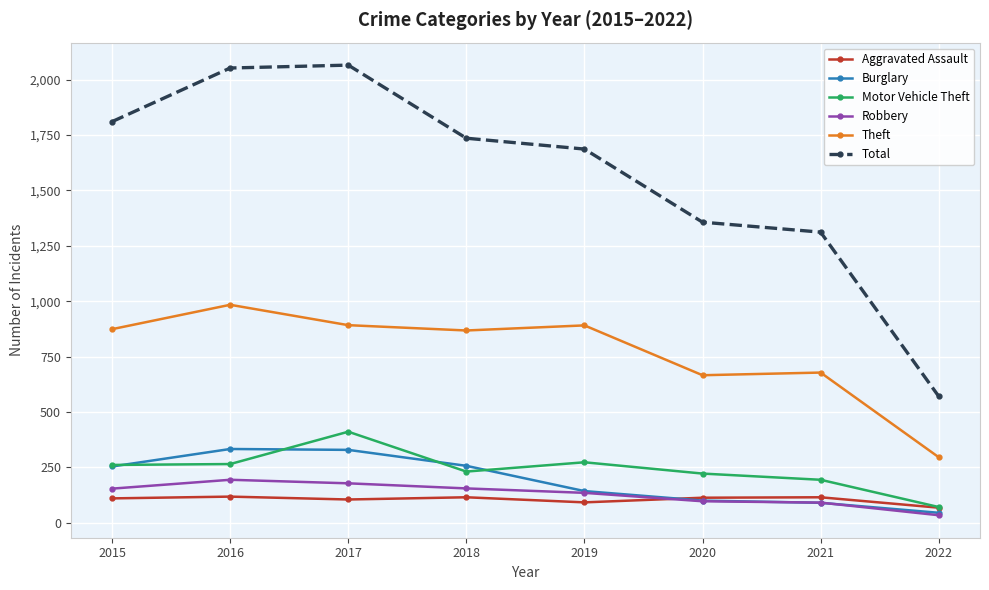

What is the difference between the highest and lowest values at 2016?

1935